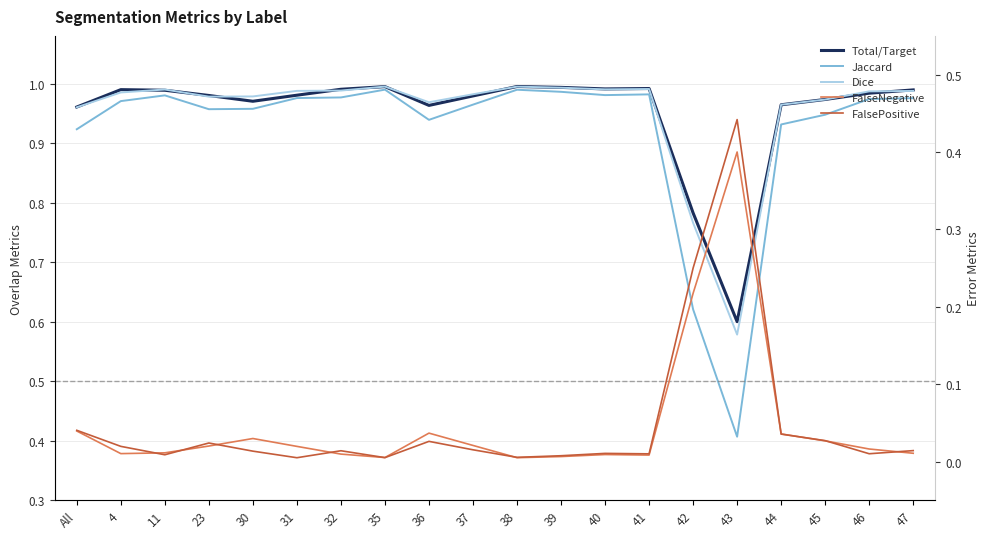

What is the difference between the Jaccard values at 42 and 31?

0.4